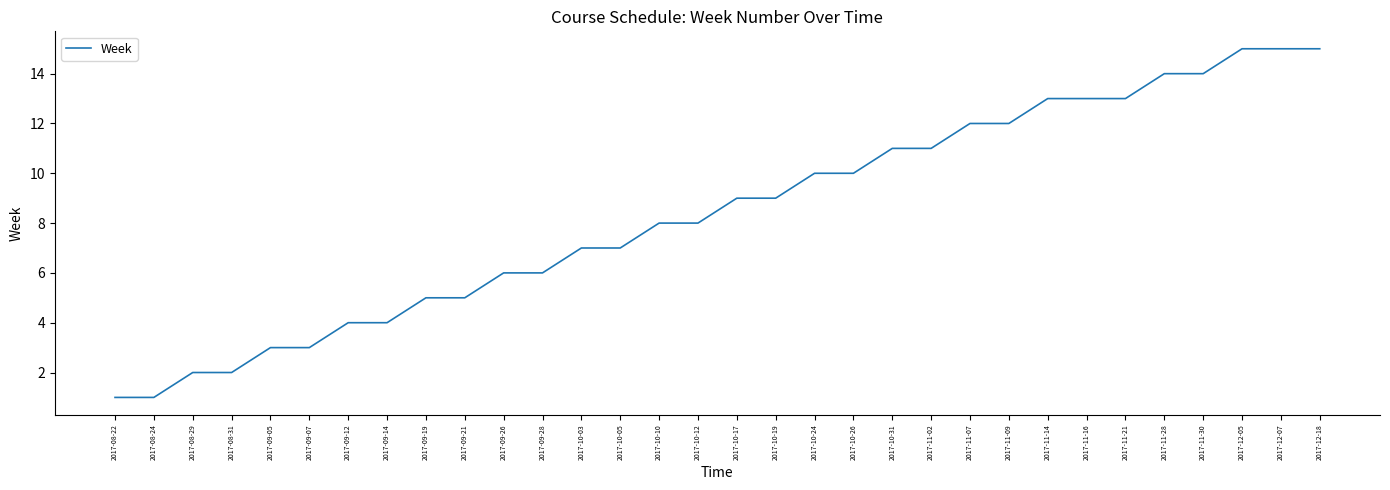

What is the maximum value shown in the chart?

15